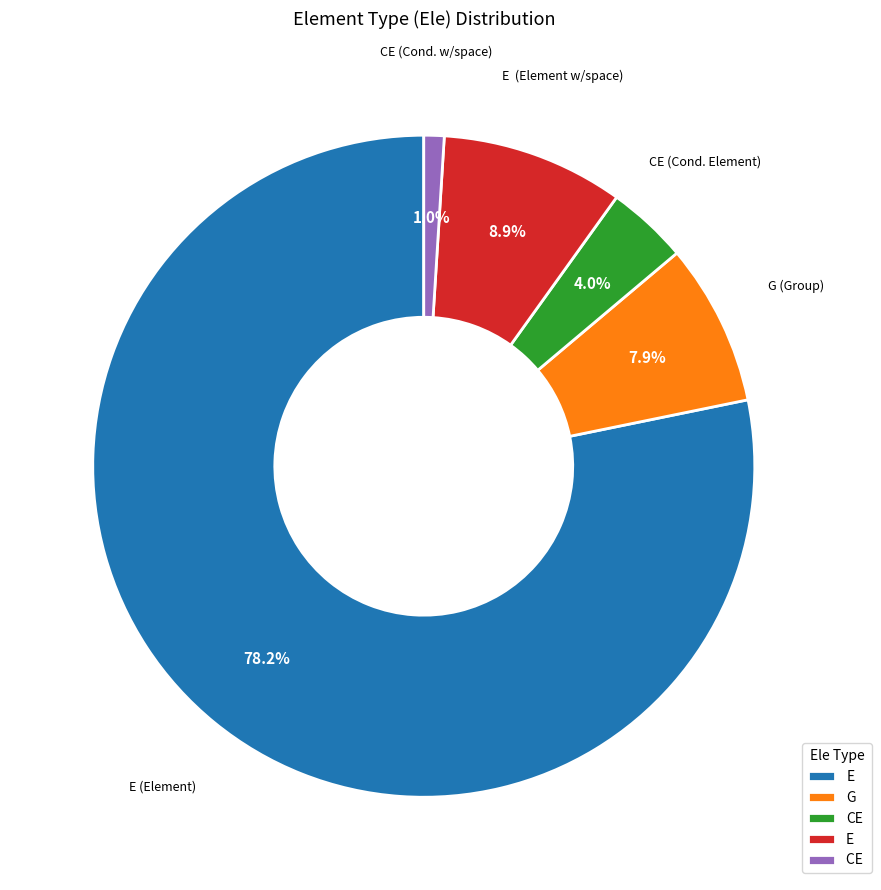

To the nearest percent, what is the difference between the largest and smallest slice percentages?

77%